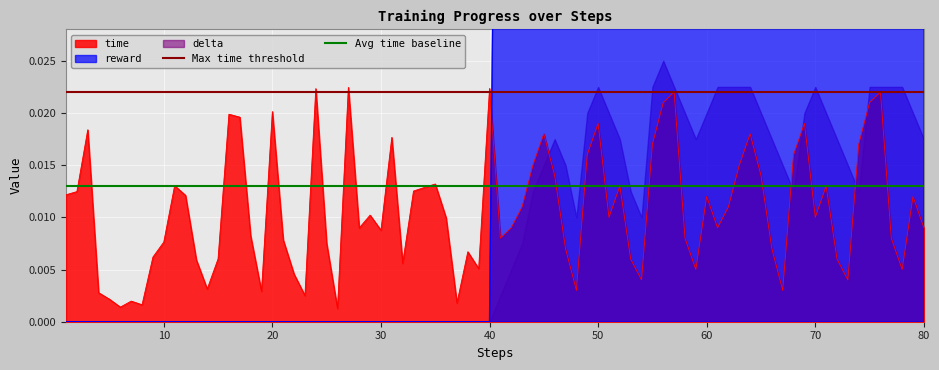

The Max time threshold series shows 0.0 at 0. True or false?

False